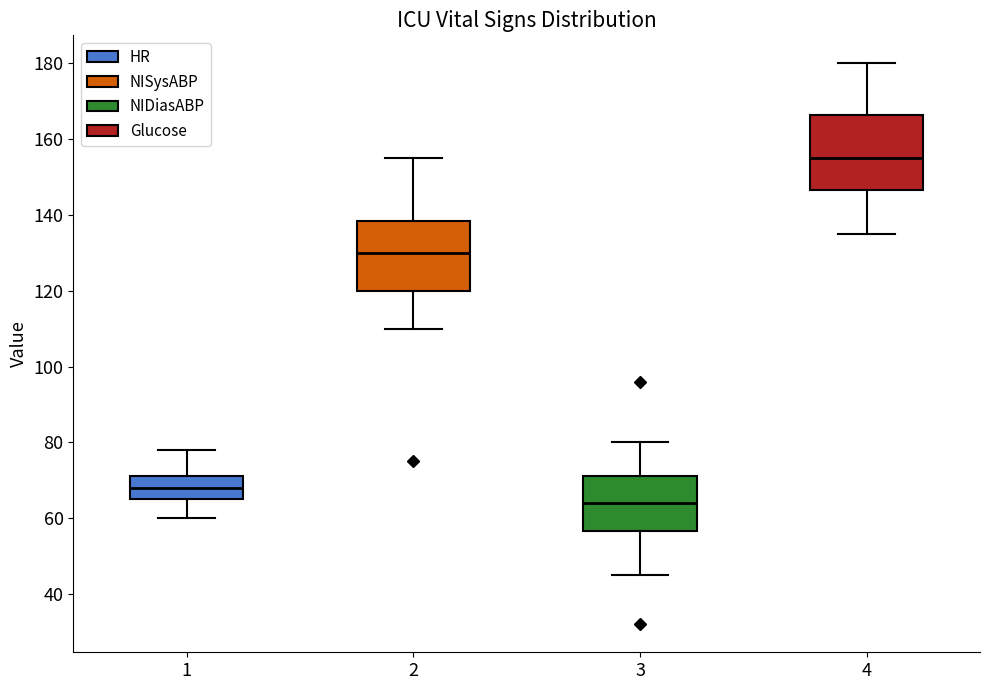

Where does the upper whisker of the box at x = 1 end on the y-axis? The values are not printed on the chart, so give them approximately, as read against the axis.

78